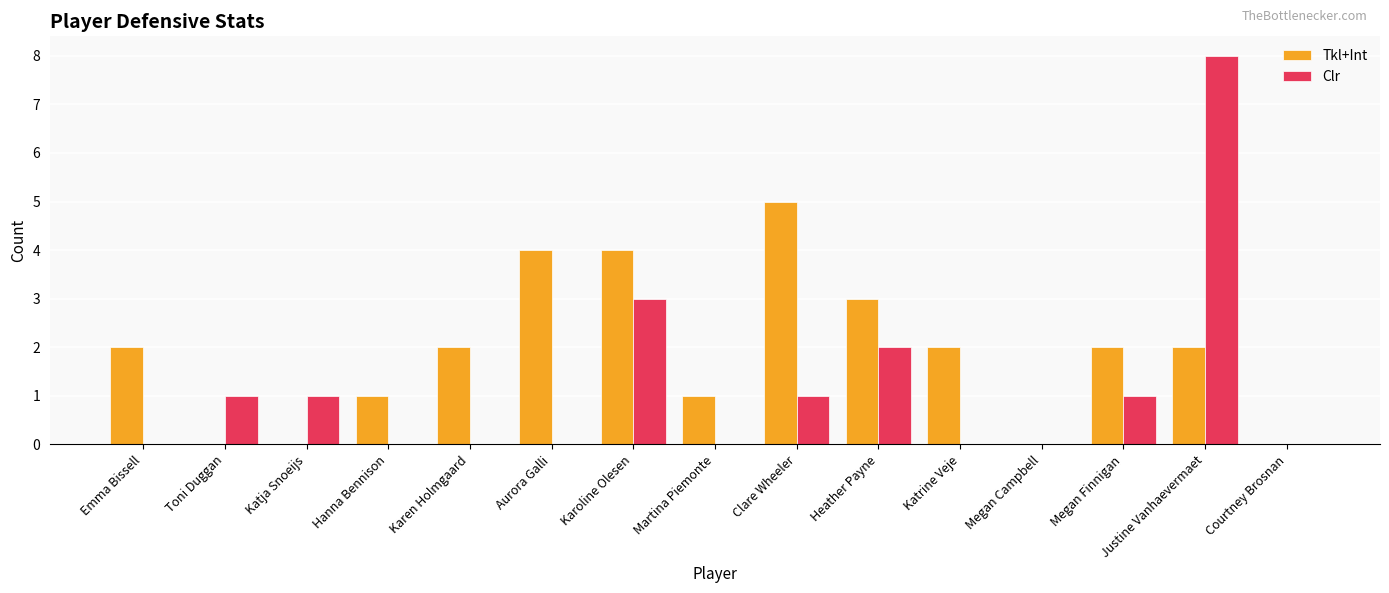

What is the sum of the Tkl+Int values at Clare Wheeler and Katrine Veje?

7